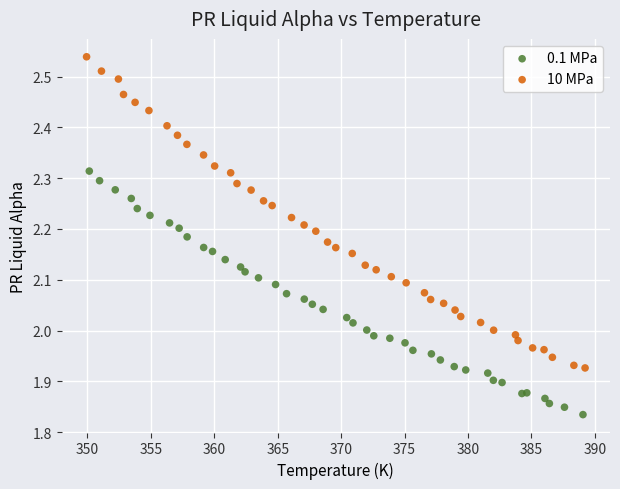

Which series has the widest spread of Y values?

10 MPa